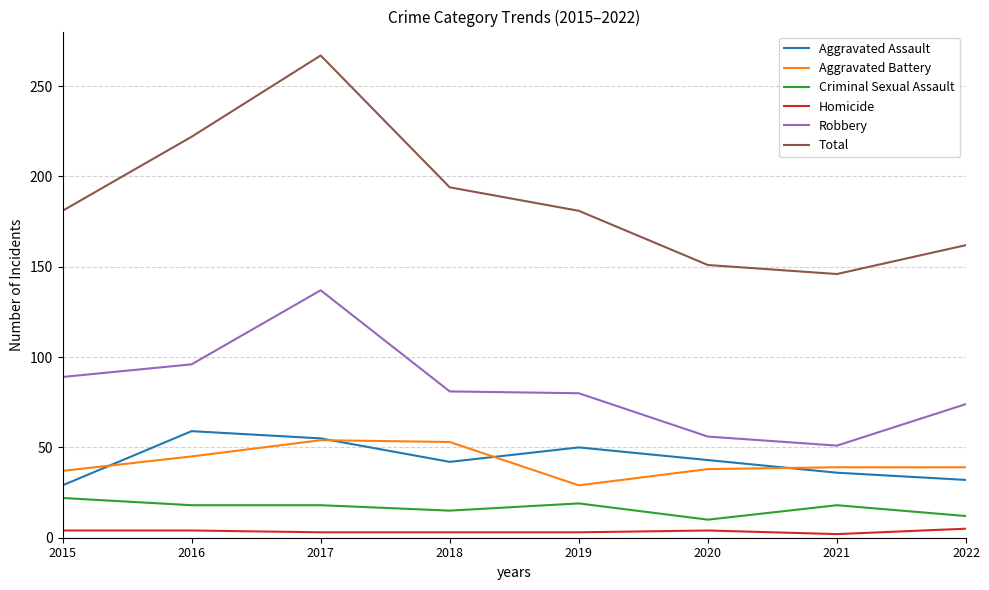

The Robbery series shows 144 at 2015. True or false?

False